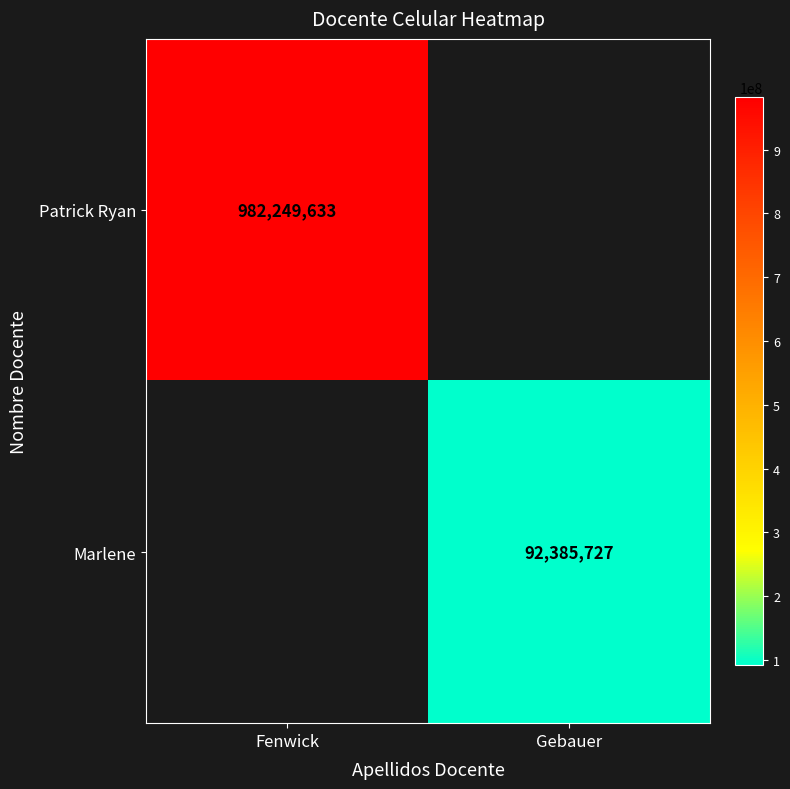

Is the value of Patrick Ryan at Fenwick greater than the value of Marlene at Gebauer?

Yes